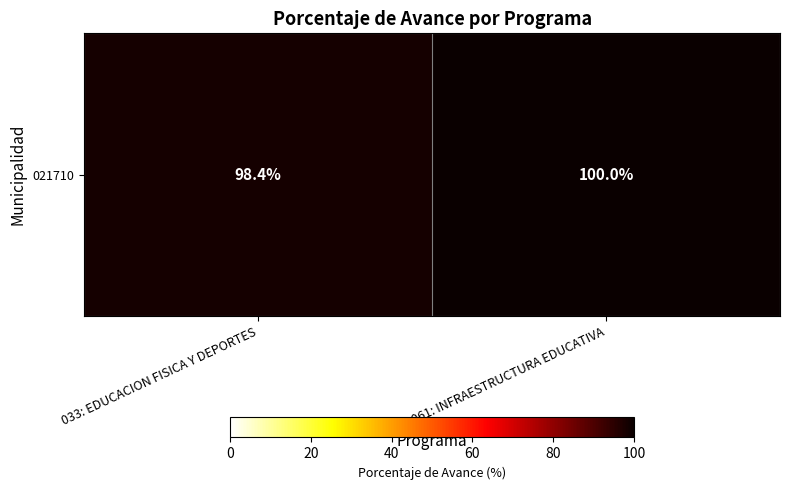

List the labels in order of value, largest first.

061: INFRAESTRUCTURA EDUCATIVA, 033: EDUCACION FISICA Y DEPORTES